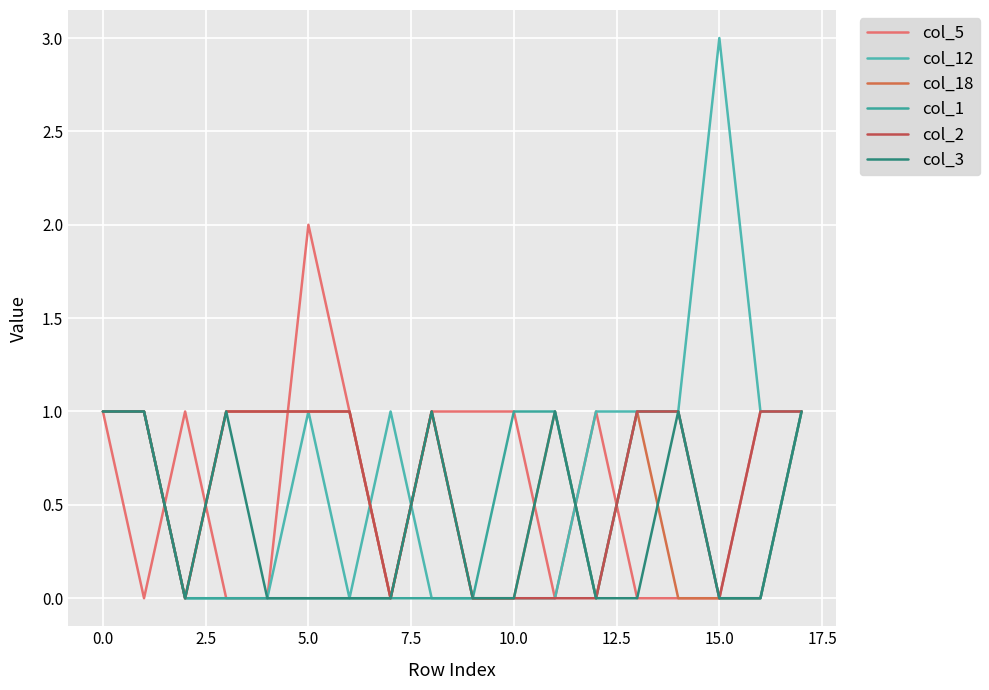

What is the maximum value for col_5?

2